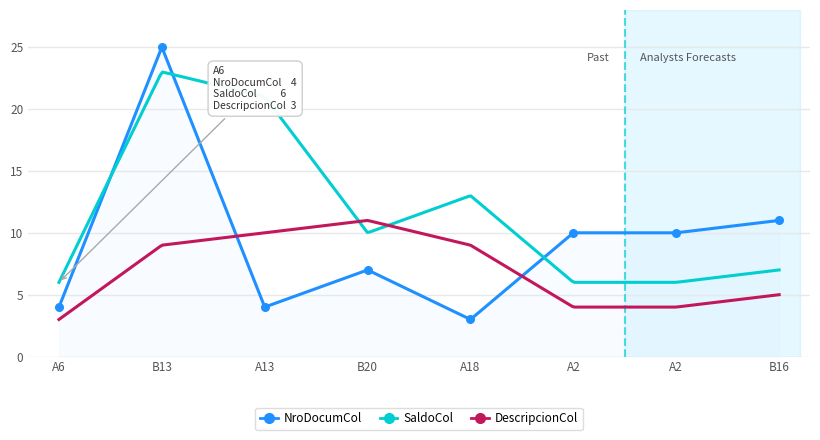

At how many categories does at least one series exceed 19?

2